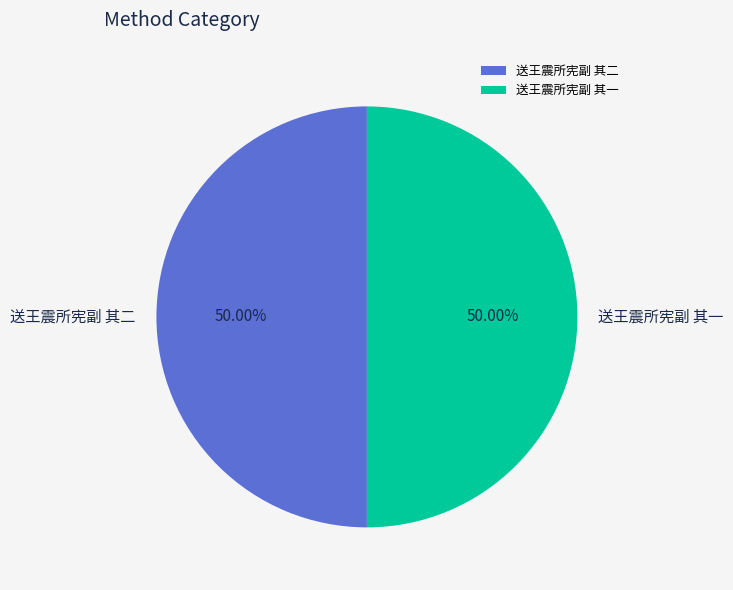

Is it true that 送王震所宪副 其二 is 39% of the pie?

False